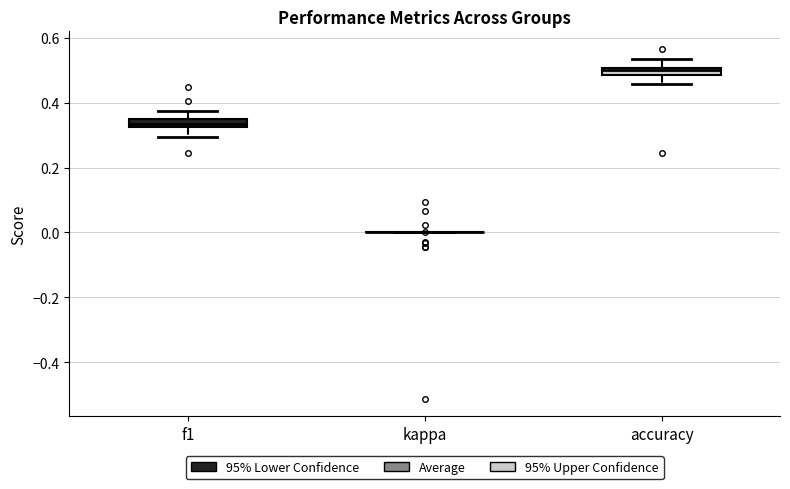

Where does the median line of the box for f1 sit on the y-axis? The values are not printed on the chart, so give them approximately, as read against the axis.

0.34